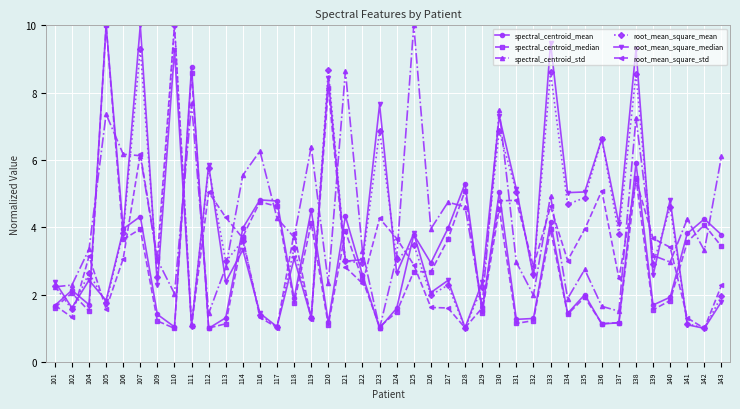

Which series has the largest total across all categories?

spectral_centroid_std